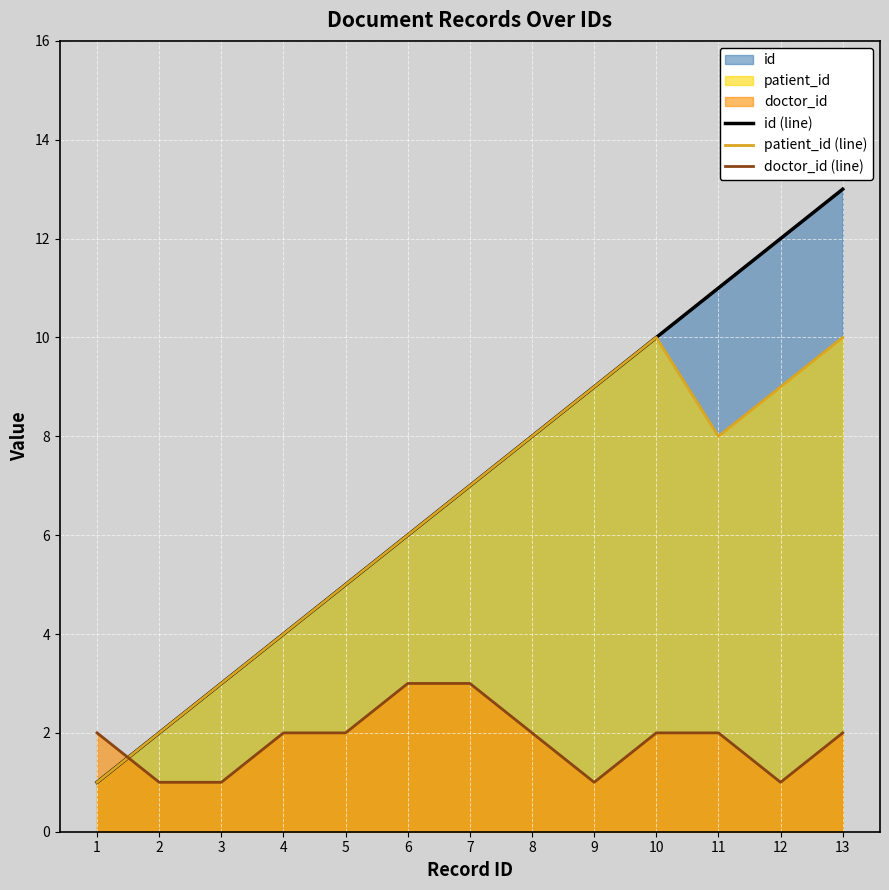

How many doctor_id (line) values are between 1 and 2?

11